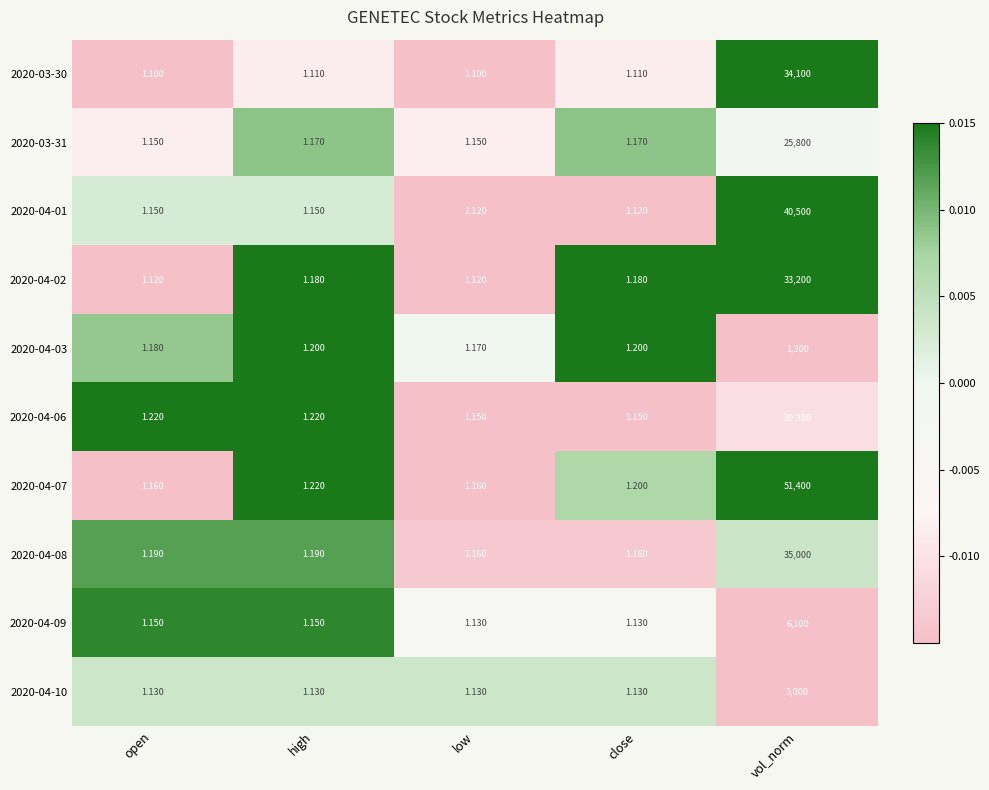

How many distinct data groups are displayed?

10